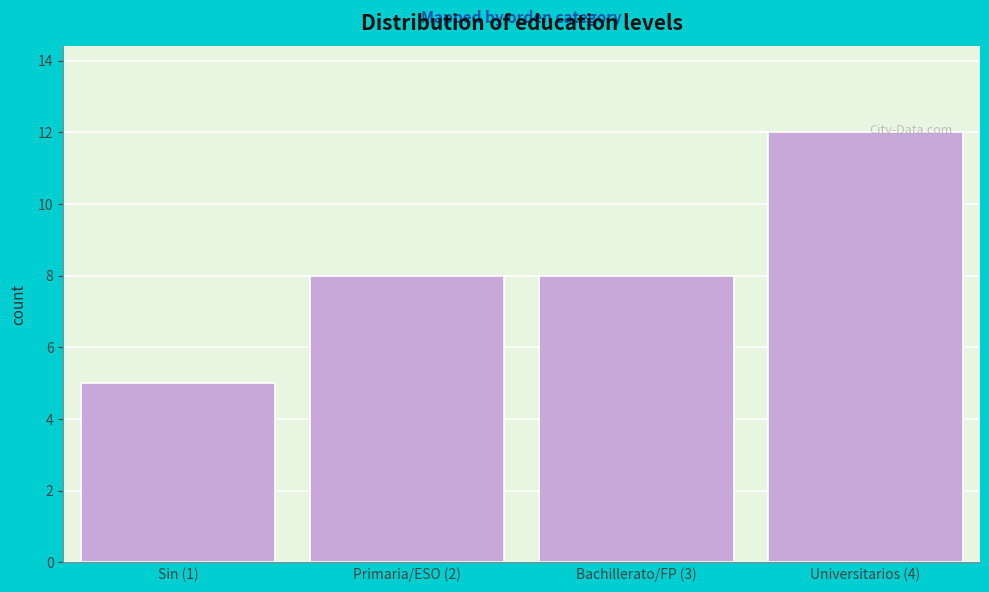

Reading left to right, transcribe all the data shown in this chart.

5	8	8	12